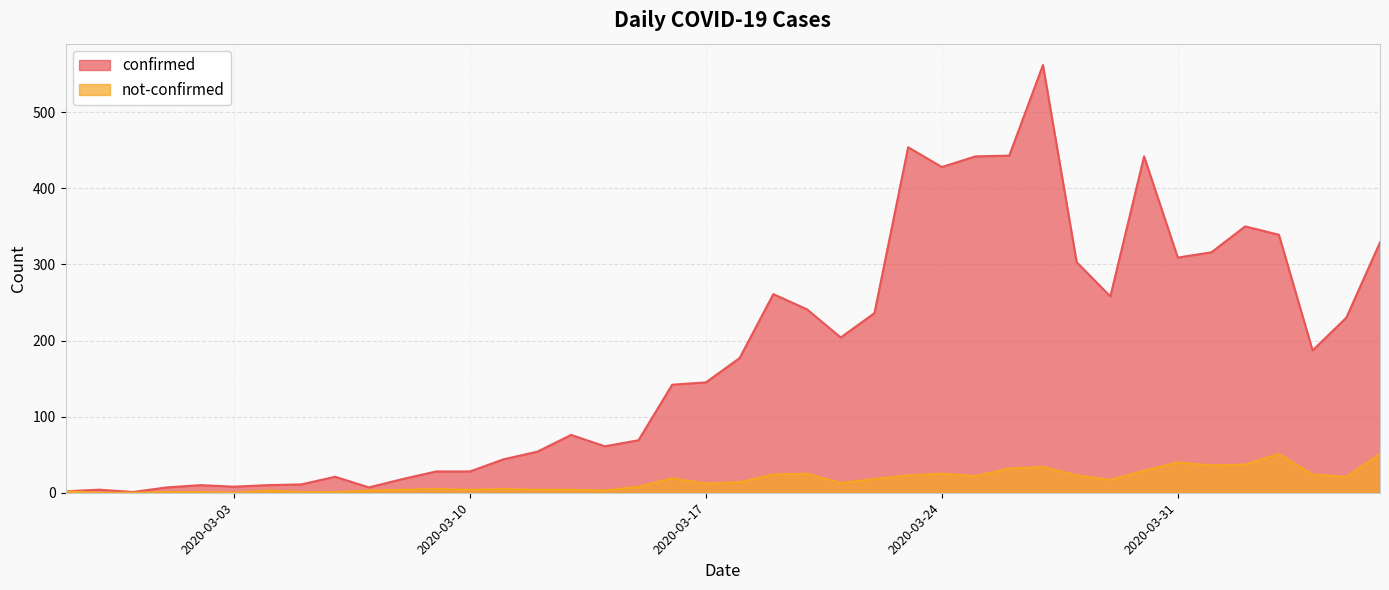

What is the total value across all series at 2020-03-07?

10